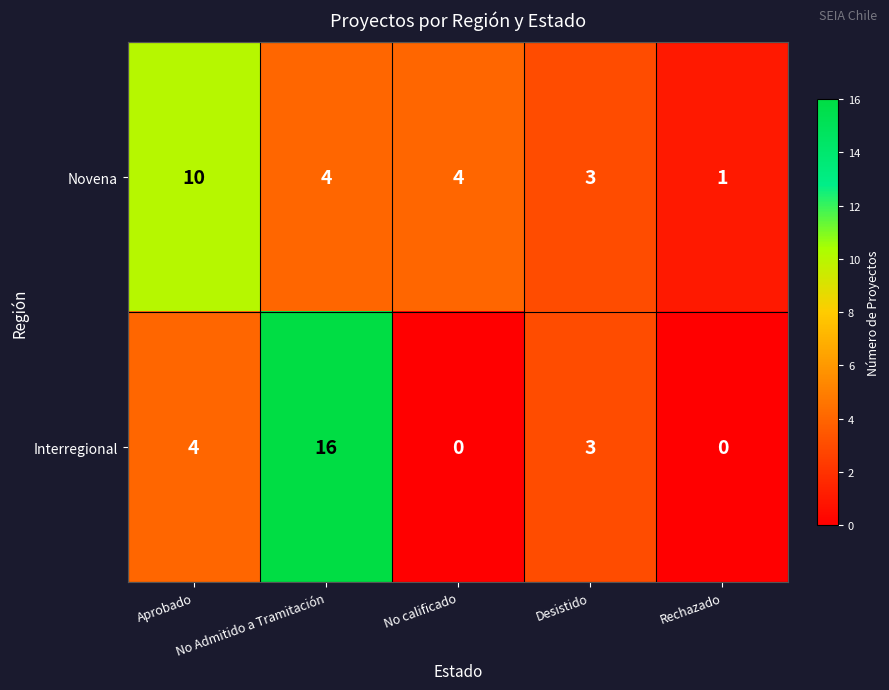

How many Novena values are between 3 and 4?

3